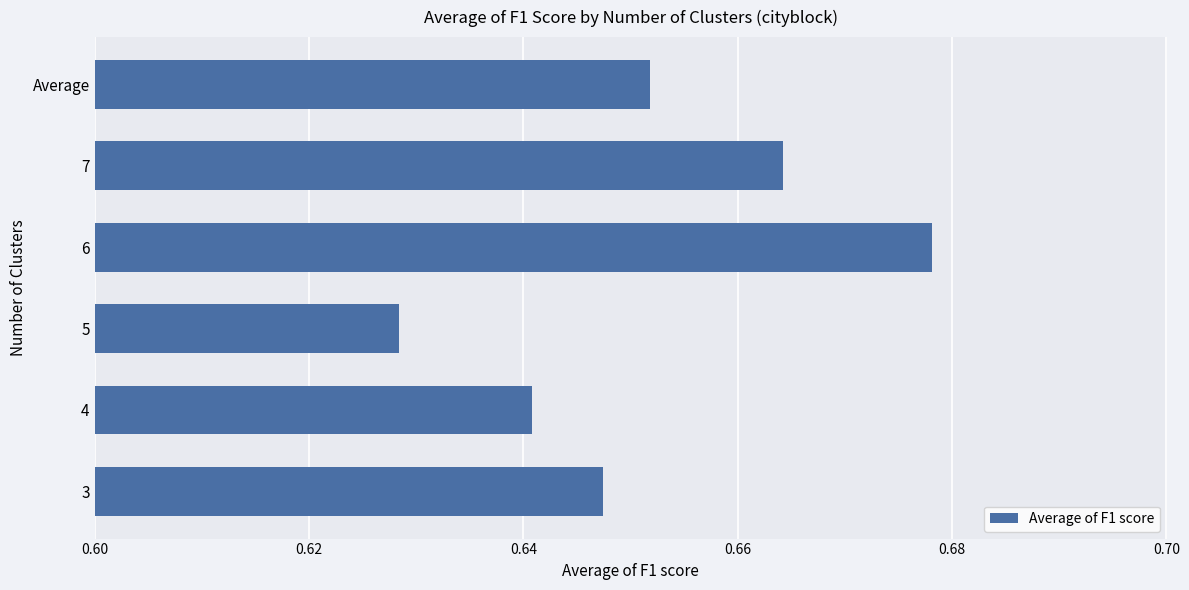

At which category does the chart reach its minimum across all series?

5